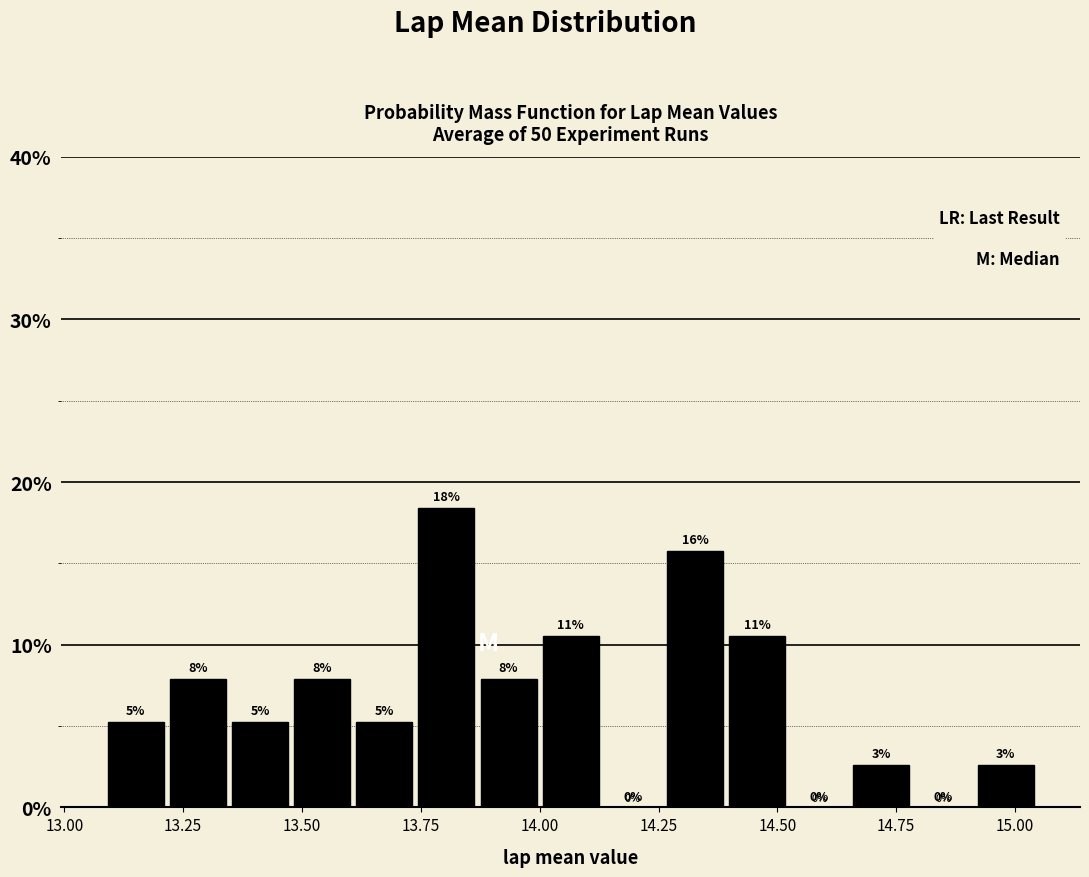

Read against the x-axis, roughly where is the centre of the tallest bar?

13.80